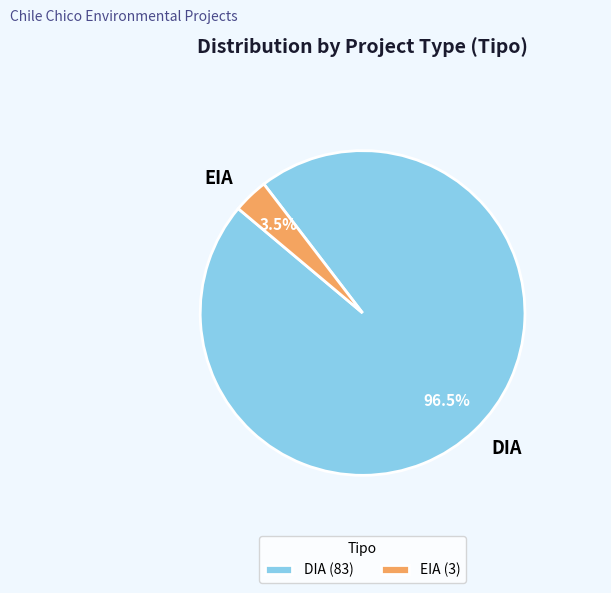

Does EIA account for over 50% of the chart?

No